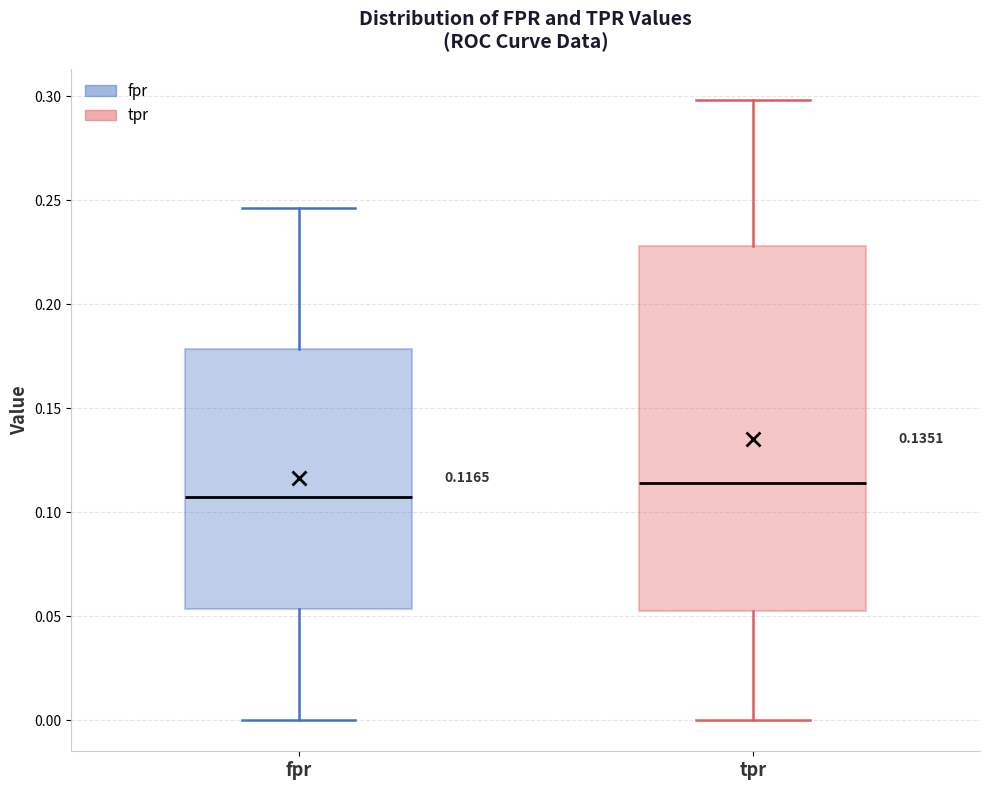

Which box has the highest median line?

tpr